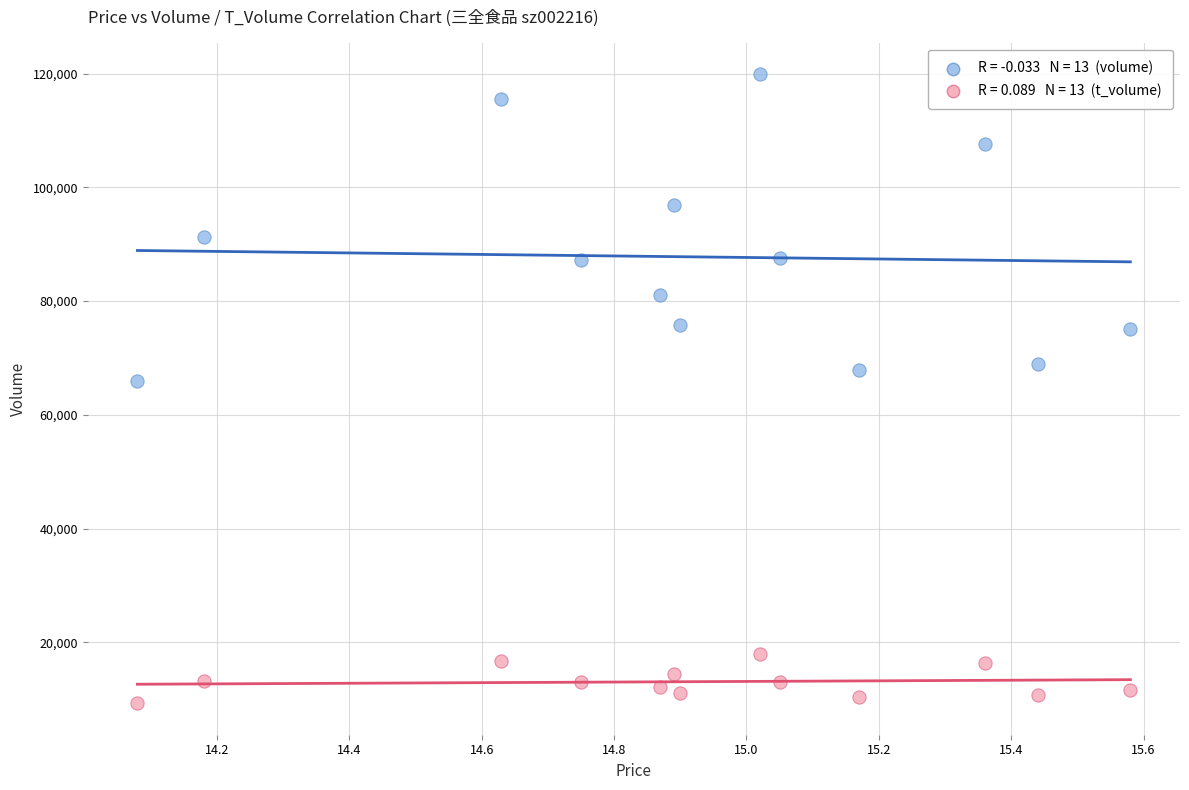

Across all series, what Y value is closest to 64602?

66003